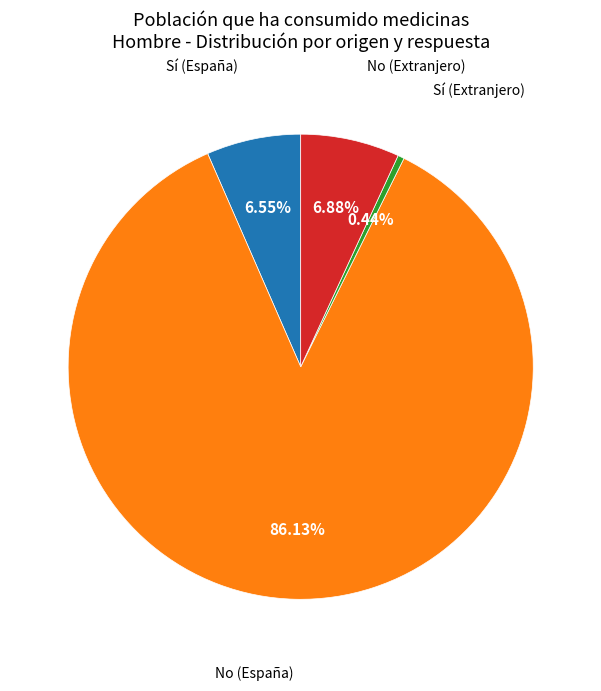

To the nearest percent, what is the average slice percentage?

25%